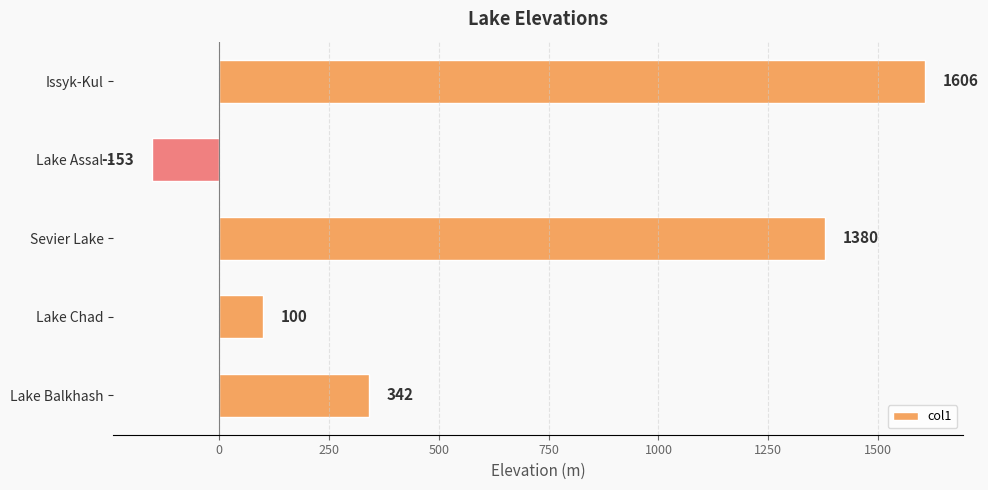

How many series are shown in this chart?

1